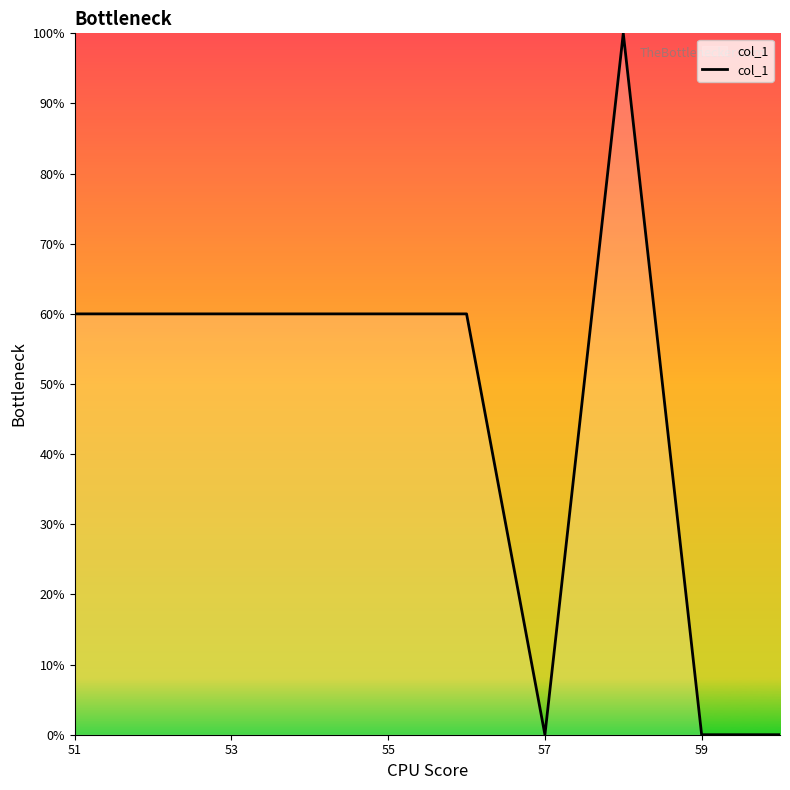

What is the greatest value displayed?

100.0